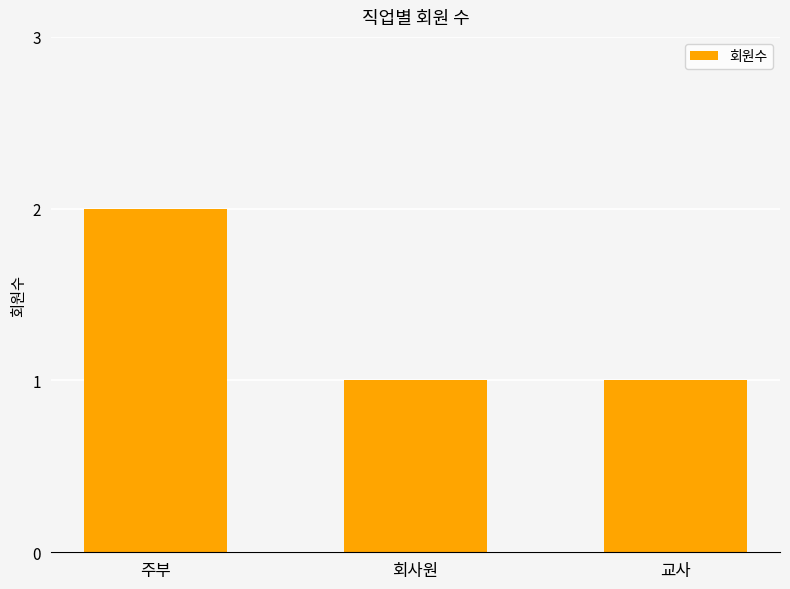

What is the sum of all values?

4